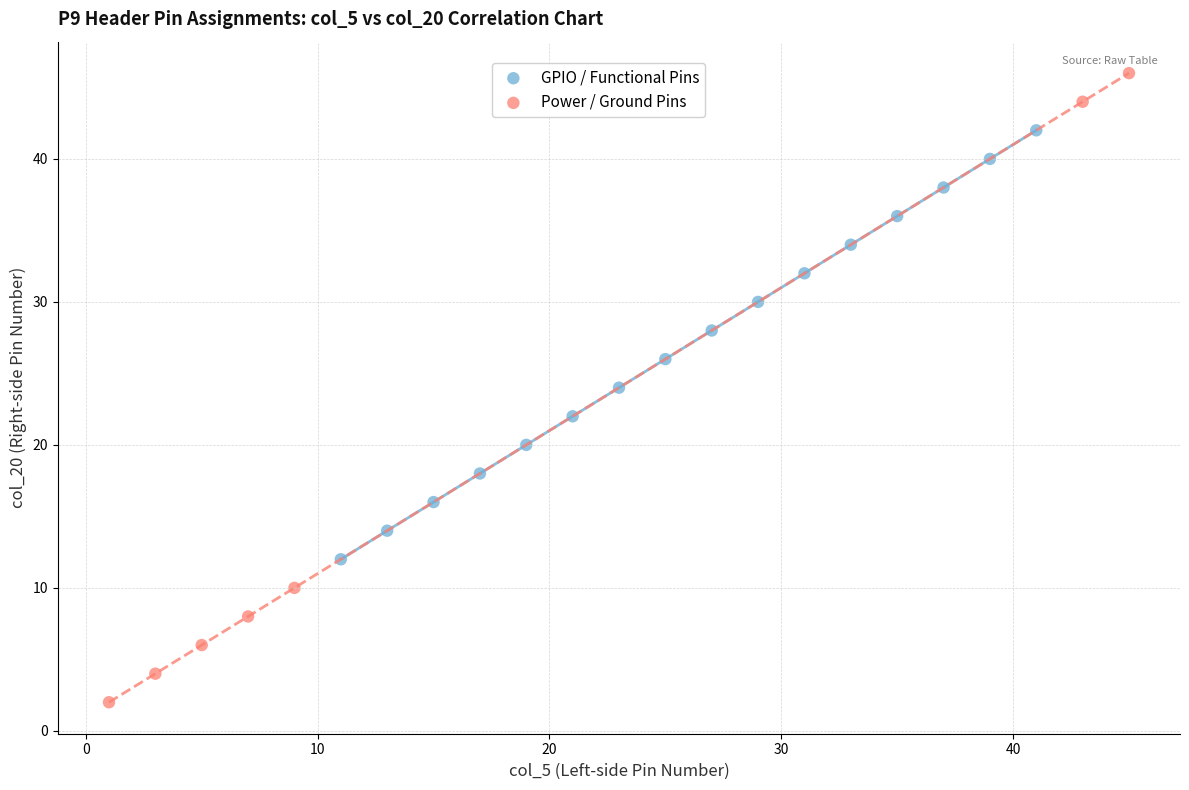

Which series has the largest Y range (max minus min)?

Power / Ground Pins